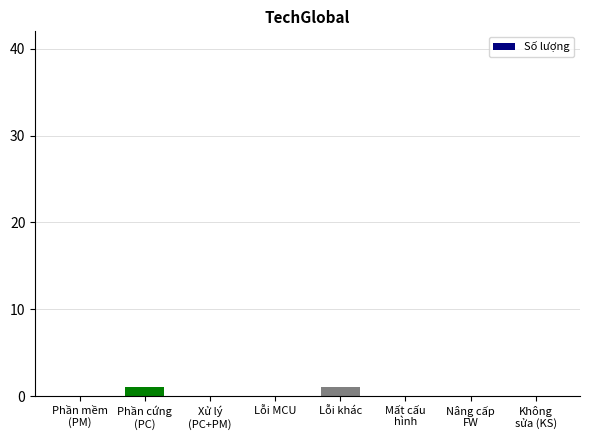

Reading left to right, list all the values displayed in this chart.

0	1	0	0	1	0	0	0